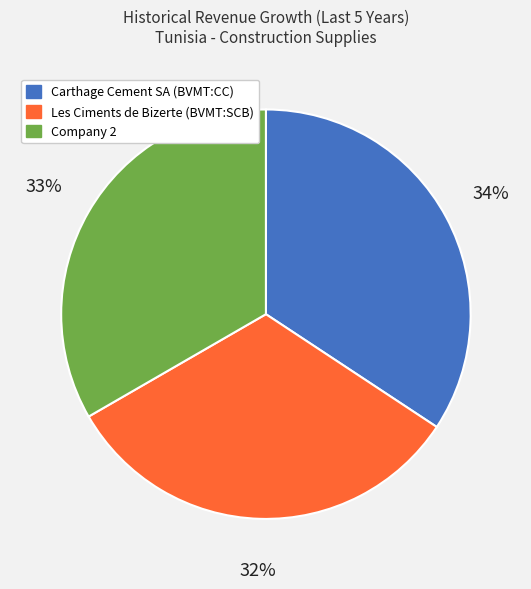

Does Company 2 account for over 50% of the chart?

No